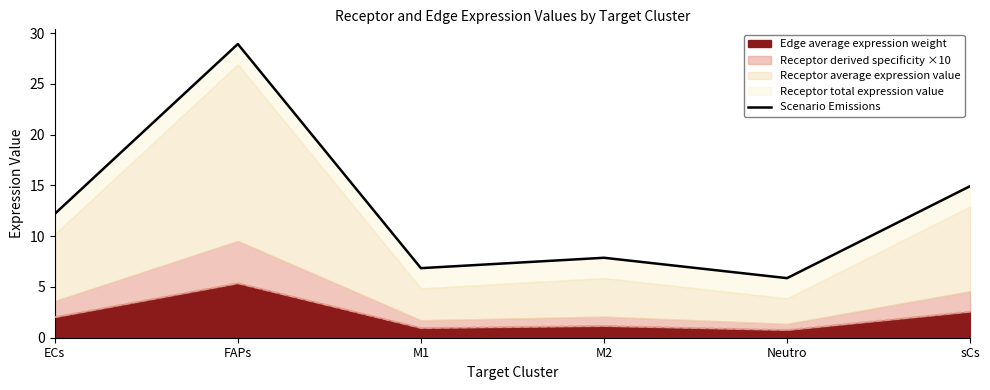

How many interior local valleys (lower than both neighbors) does the data have?

2